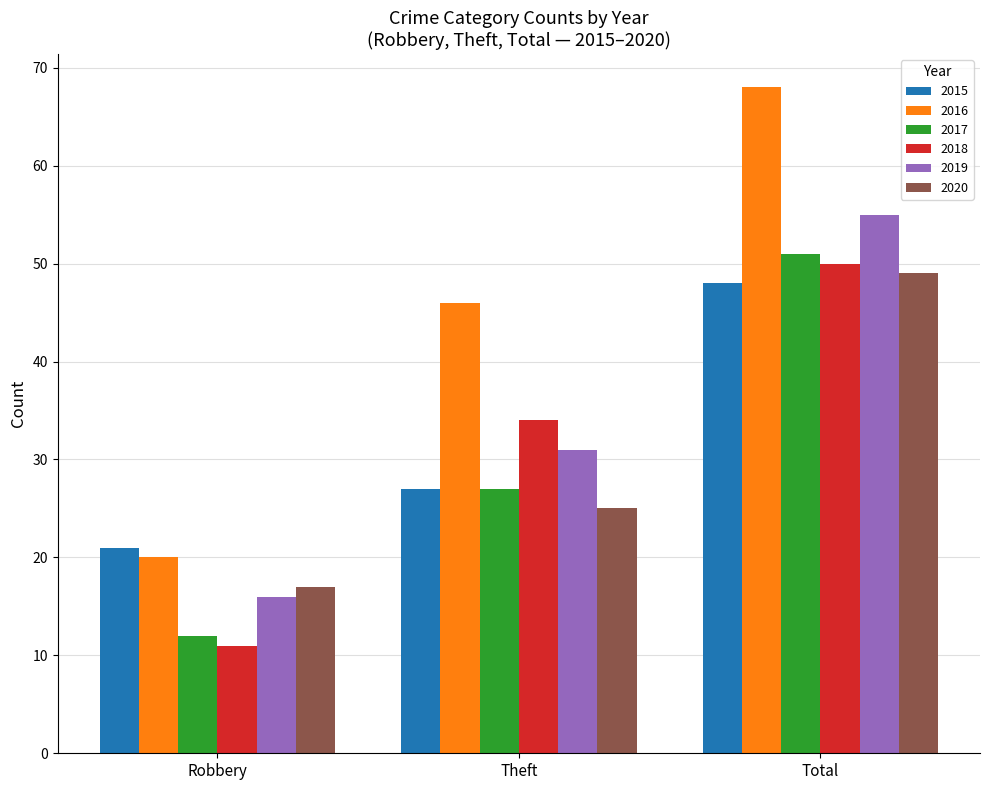

Reading left to right, extract all data points from this chart.

2015: Robbery=21	Theft=27	Total=48
2016: Robbery=20	Theft=46	Total=68
2017: Robbery=12	Theft=27	Total=51
2018: Robbery=11	Theft=34	Total=50
2019: Robbery=16	Theft=31	Total=55
2020: Robbery=17	Theft=25	Total=49